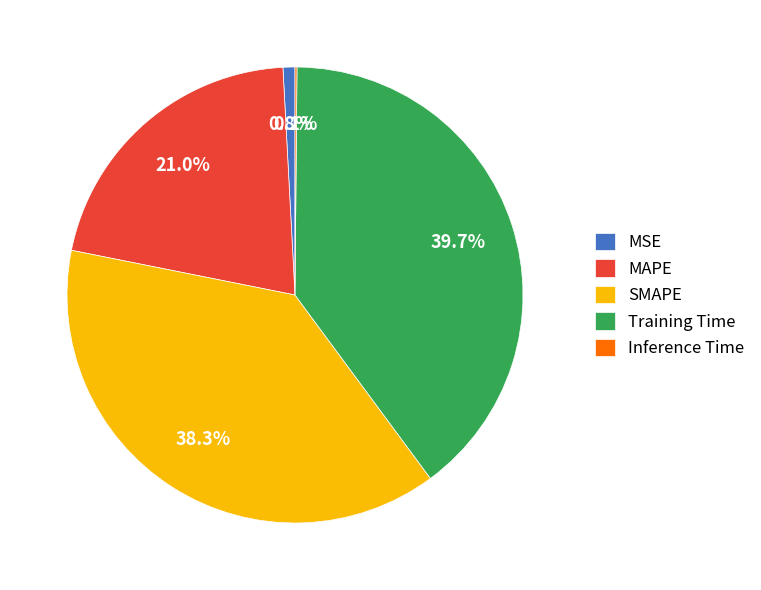

What portion of the pie excludes MSE?

99.2%